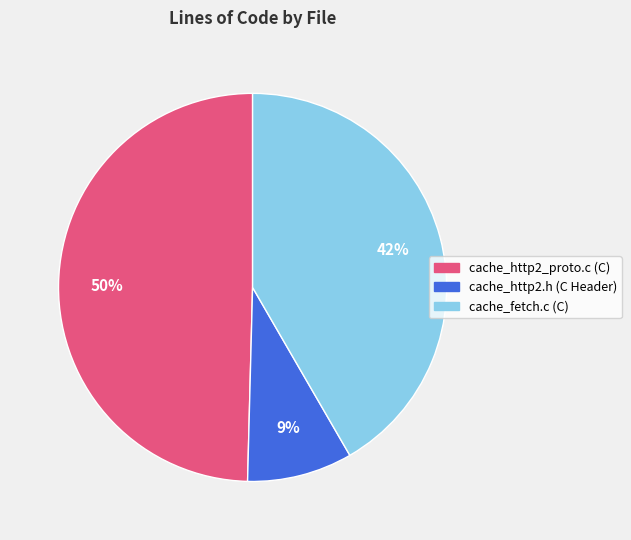

Rank the categories by value from lowest to highest.

cache_http2.h (C Header), cache_fetch.c (C), cache_http2_proto.c (C)